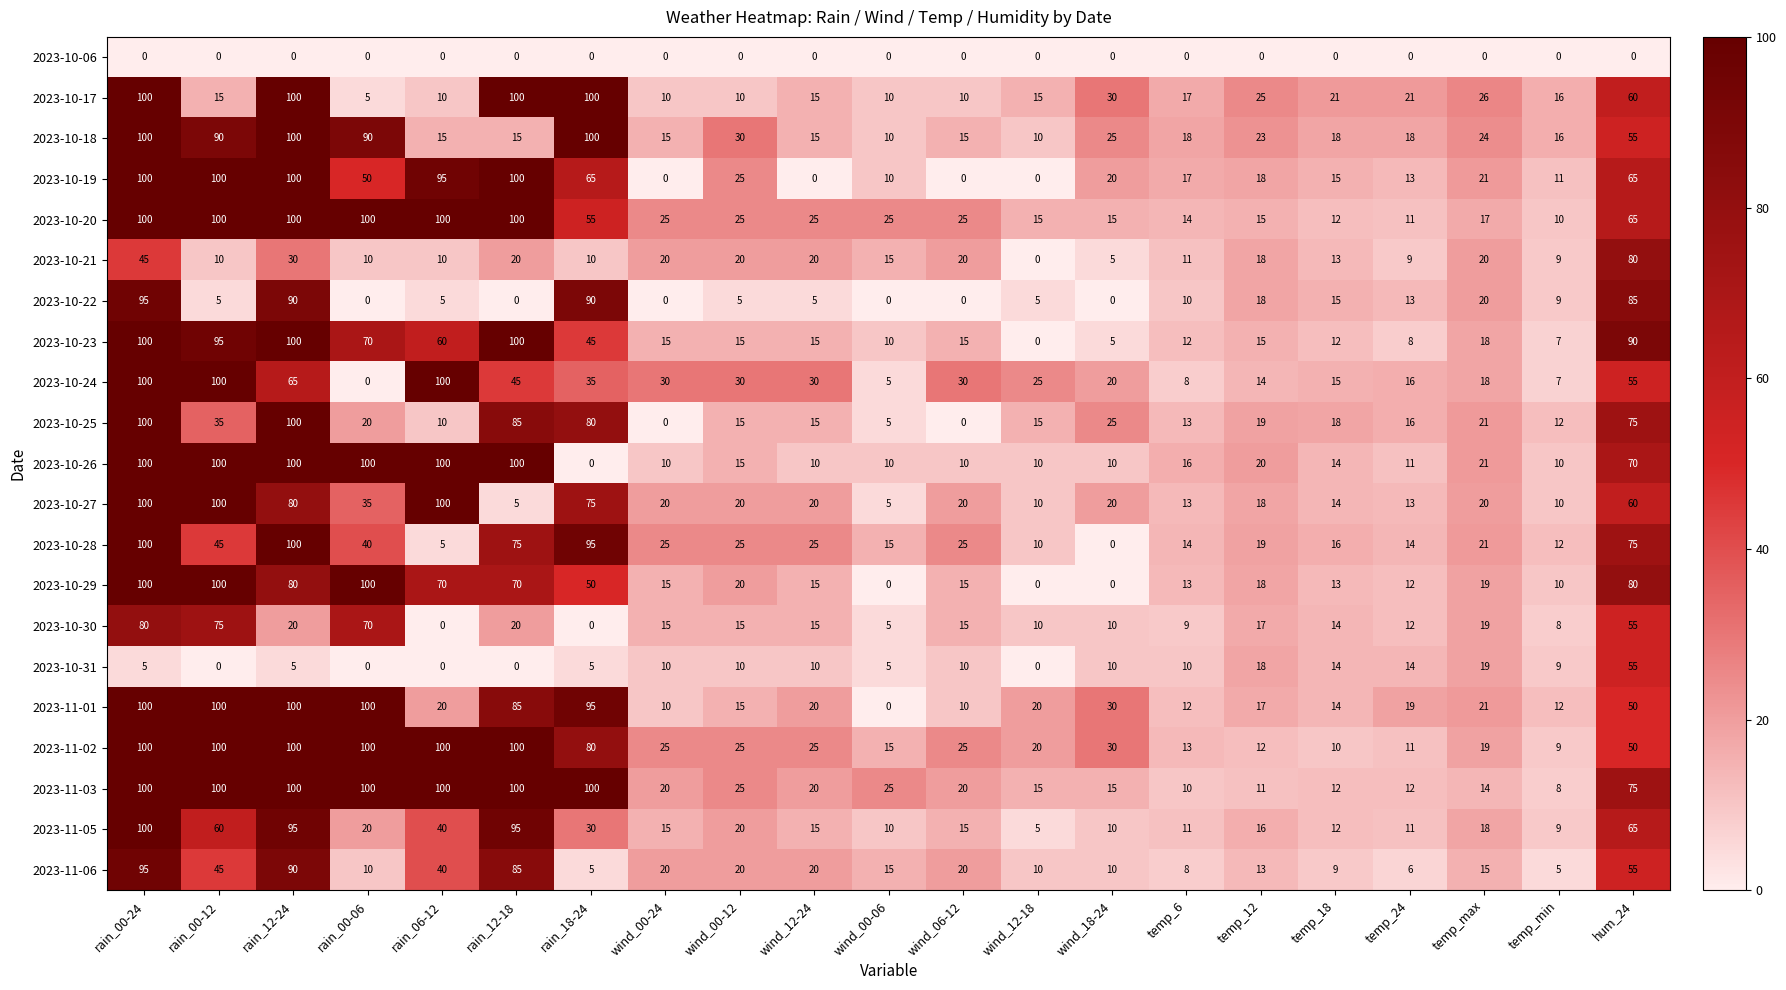

Which series has the largest total across all categories?

2023-11-03